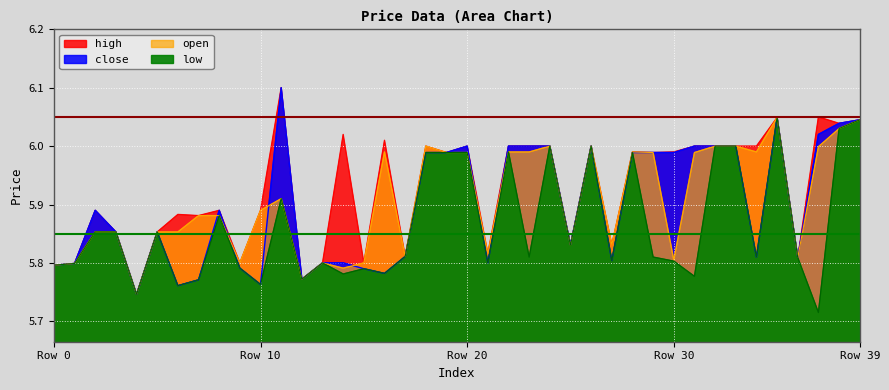

What is the difference between the second highest and minimum values in the close series?

0.3